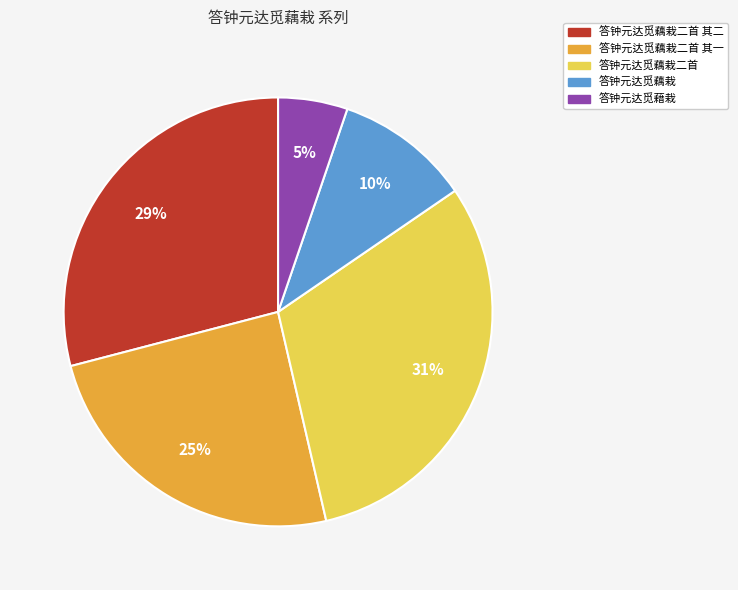

Approximately how many times larger is the value at 答钟元达觅藕栽 compared to 答钟元达觅藕栽二首?

0.3